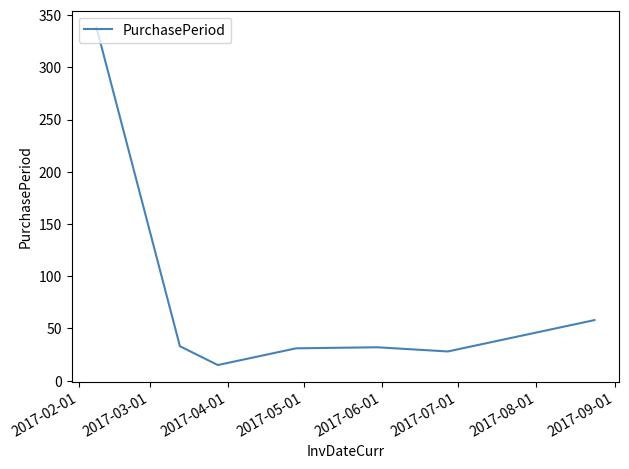

Count the number of categories in the chart.

7